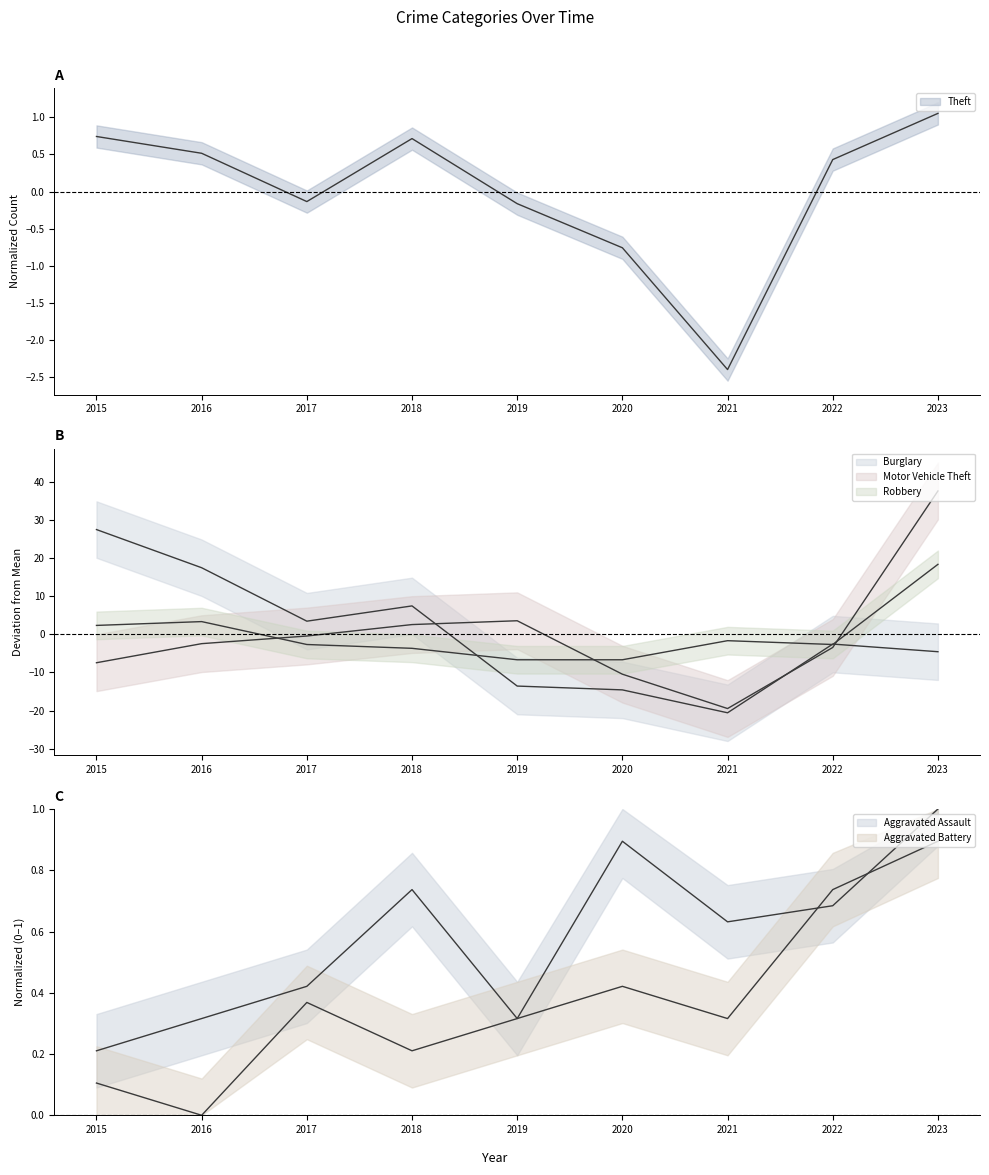

Is it true that Theft equals -0.2 at 2019?

True